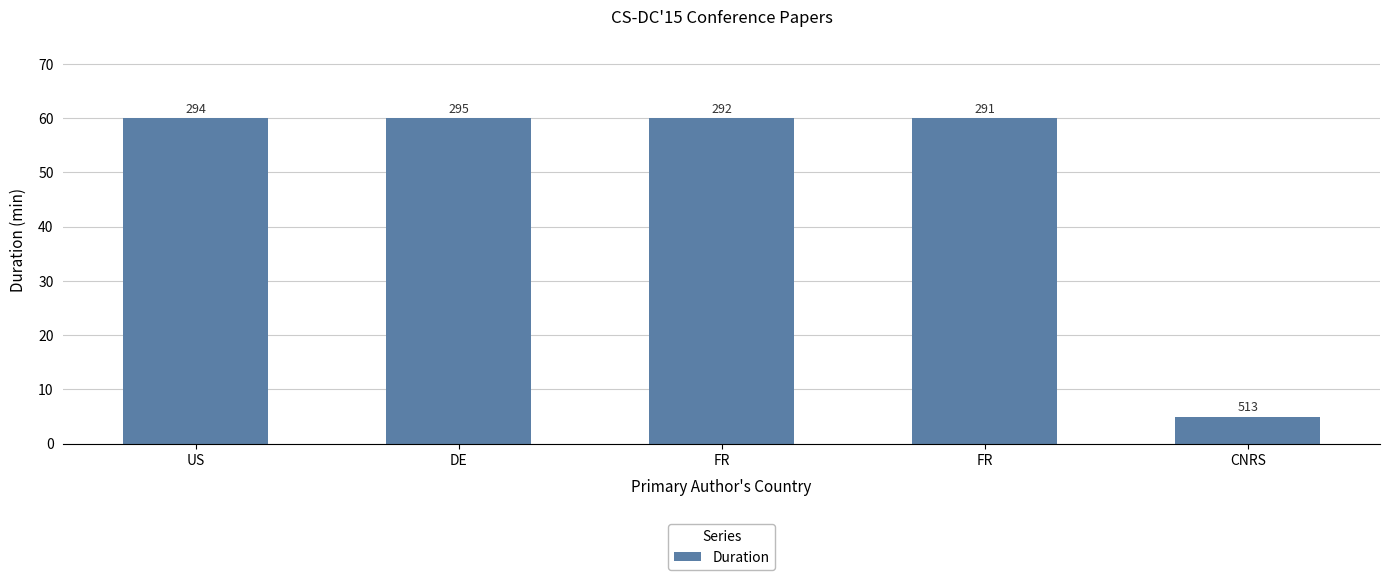

What is the minimum value shown in the chart?

5